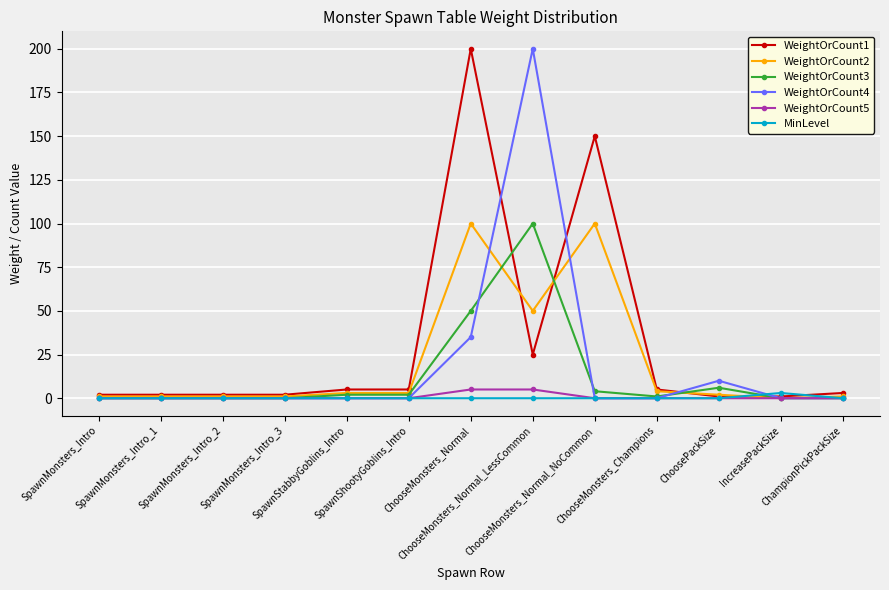

Which series has the largest total across all categories?

WeightOrCount1